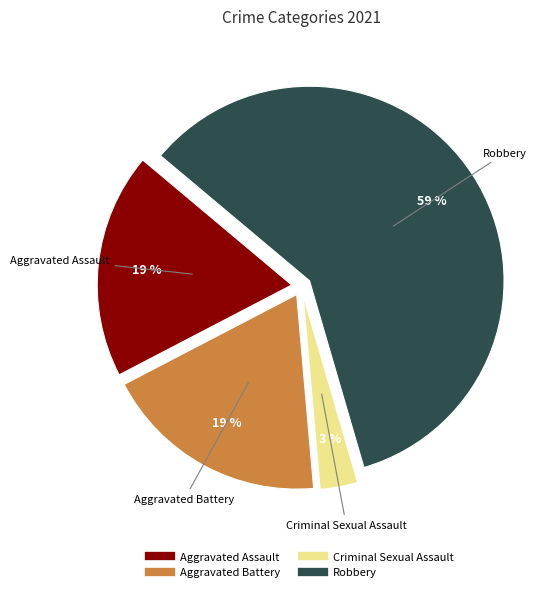

Do Aggravated Assault and Aggravated Battery together represent more than half of the pie?

No